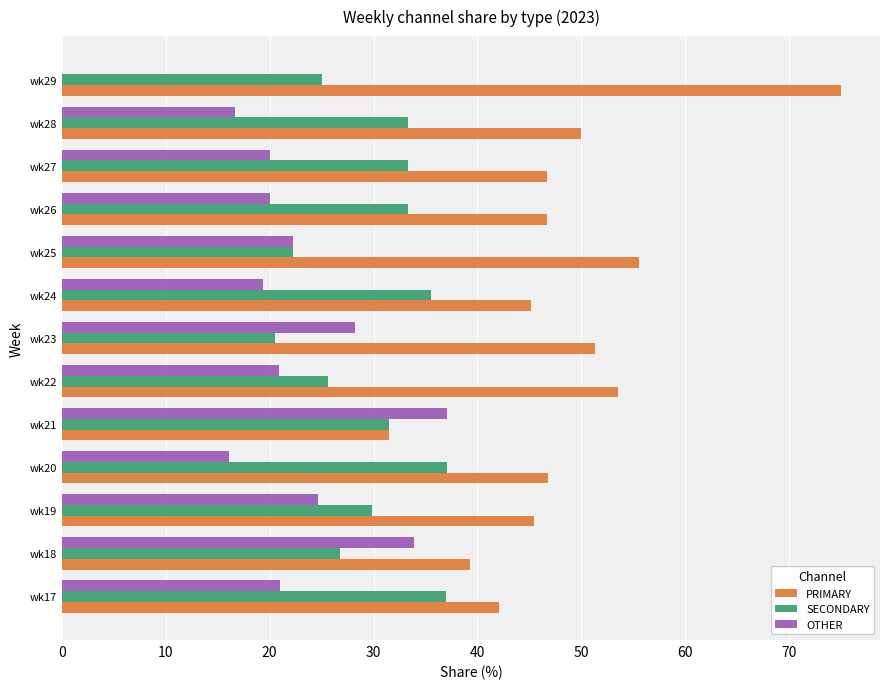

Which series changed the most between wk17 and wk23?

SECONDARY